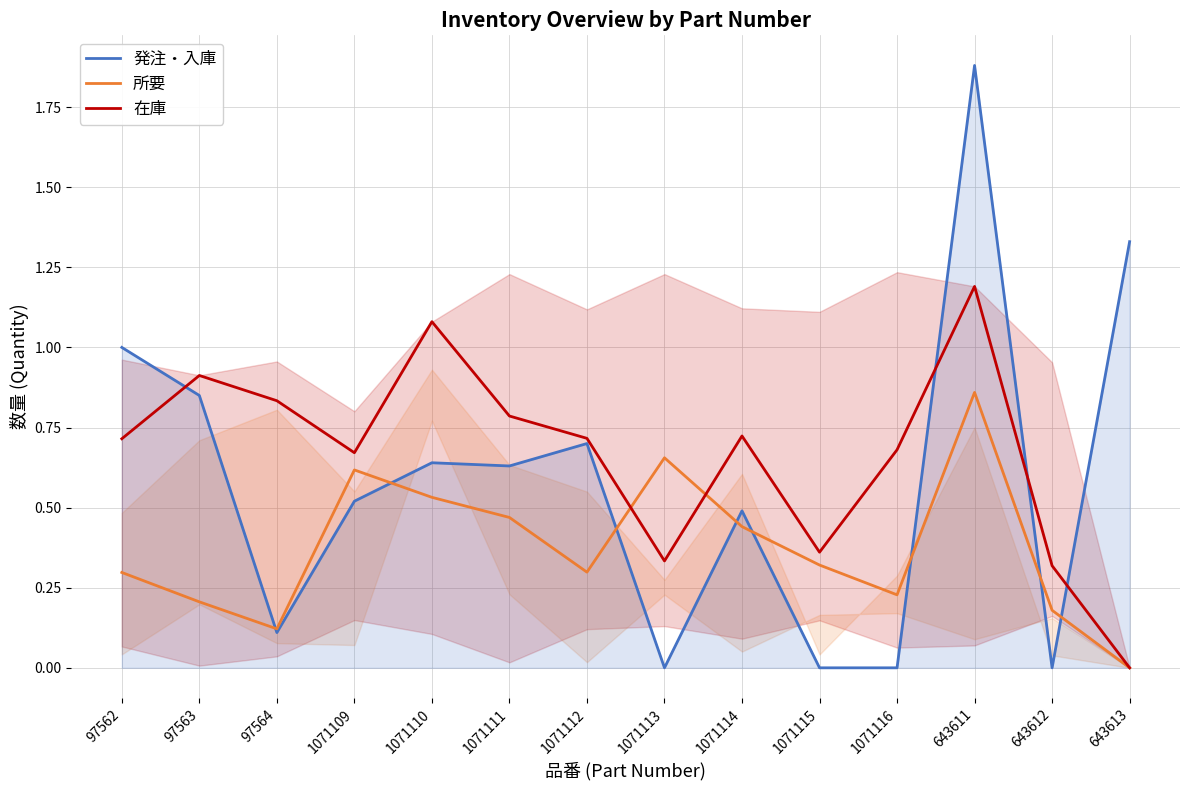

What is the difference between the highest and lowest values at 643613?

1.3